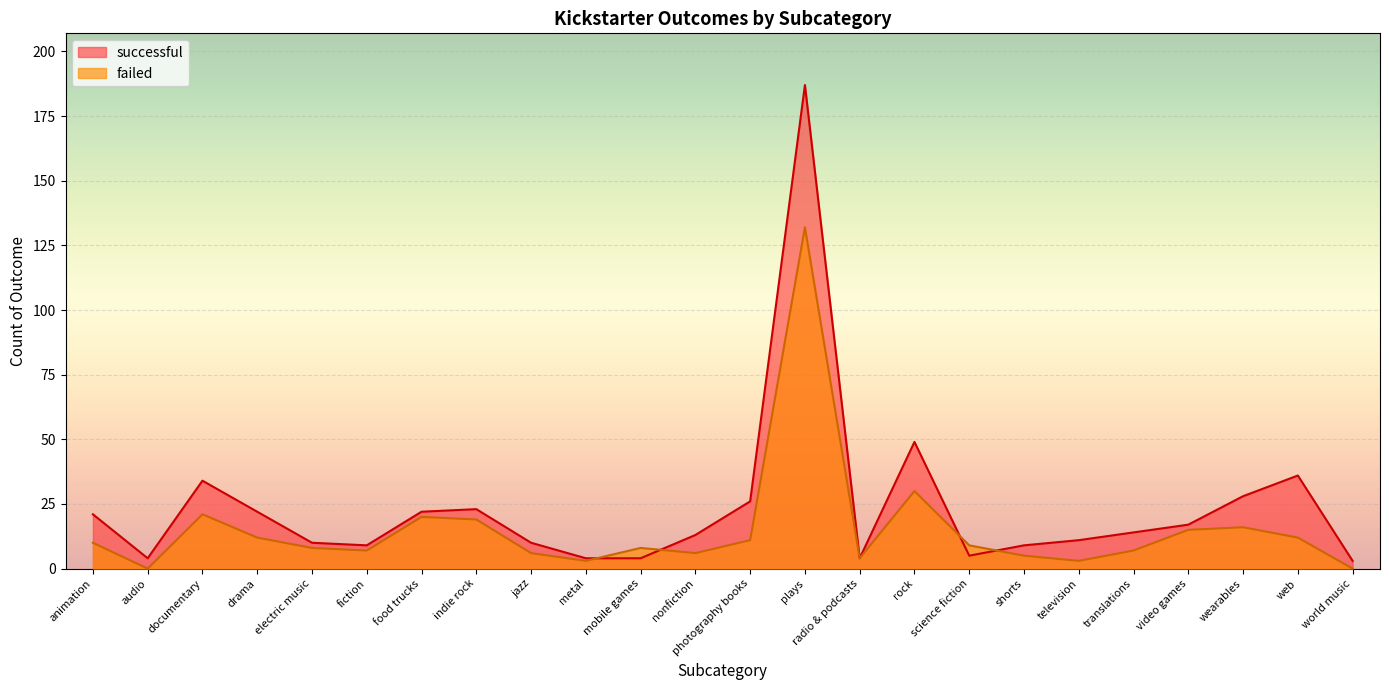

Between nonfiction and food trucks, which is larger?

food trucks